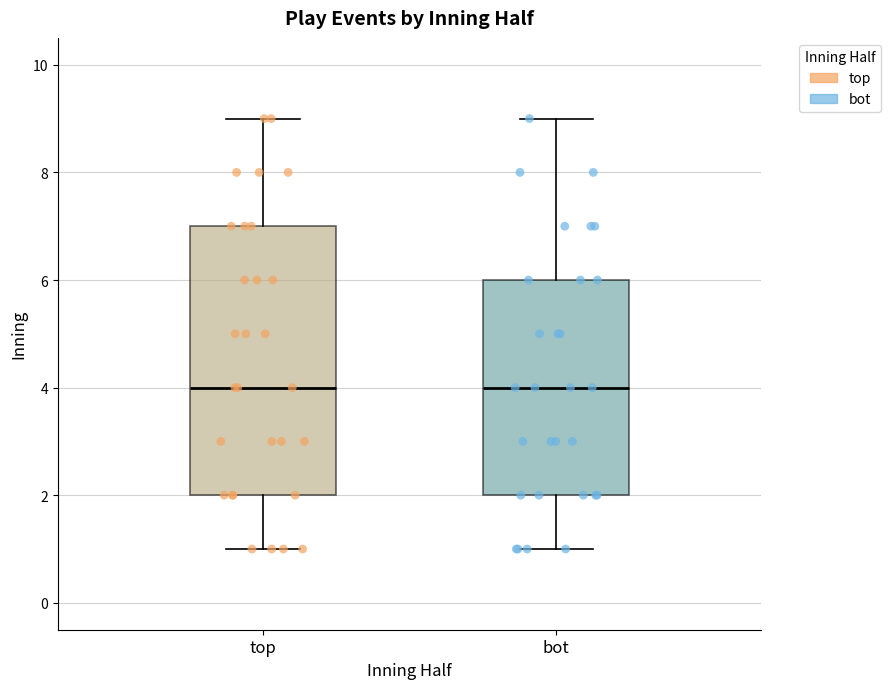

Where does the upper whisker of the box for top end on the y-axis? The values are not printed on the chart, so give them approximately, as read against the axis.

9